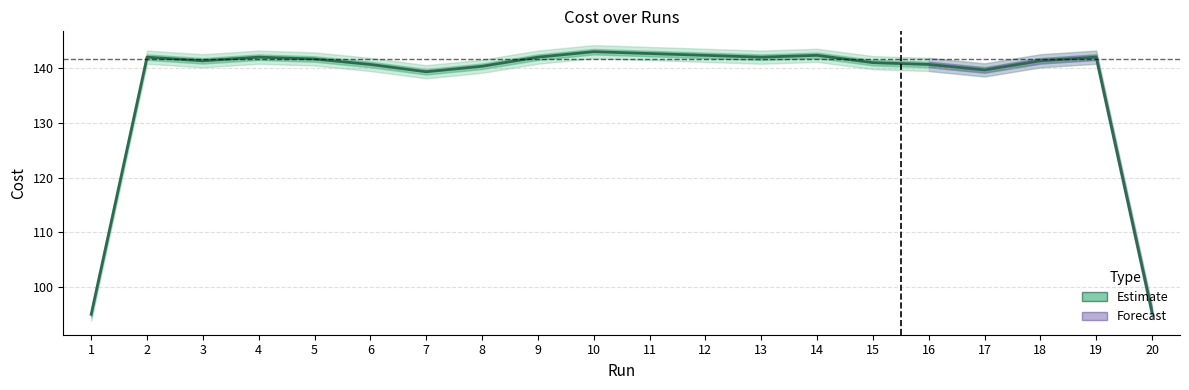

What is the minimum value shown in the chart?

95.0